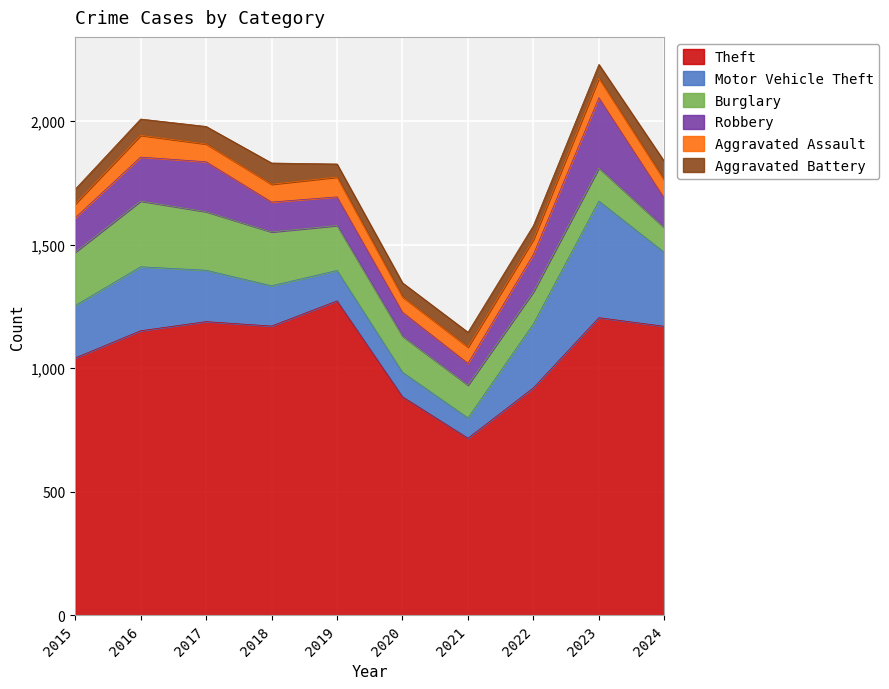

Reading left to right, list all the values displayed in this chart.

Theft: 1041	1151	1188	1170	1272	884	716	920	1204	1169
Motor Vehicle Theft: 212	259	208	163	123	99	82	259	472	299
Burglary: 216	266	237	218	182	146	133	130	134	100
Robbery: 139	178	202	121	116	97	88	151	284	119
Aggravated Assault: 56	88	72	72	80	62	66	61	79	73
Aggravated Battery: 60	66	71	86	53	57	60	56	56	76